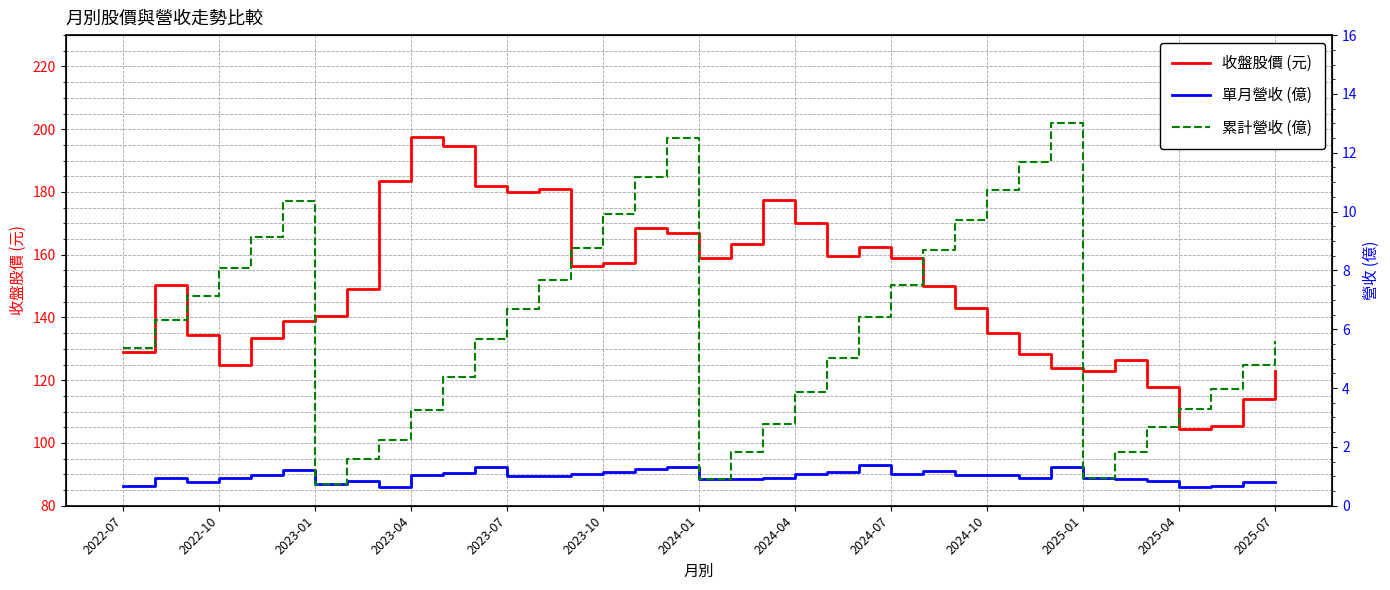

Reading right to left, what are all the values shown in this chart?

收盤股價 (元): 123.0	114.0	105.5	104.5	118.0	126.5	123.0	124.0	128.5	135.0	143.0	150.0	159.0	162.5	159.5	170.0	177.5	163.5	159.0	167.0	168.5	157.5	156.5	181.0	180.0	182.0	194.5	197.5	183.5	149.0	140.5	139.0	133.5	125.0	134.5	150.5	129.0
單月營收 (億): 0.8	0.8	0.7	0.6	0.8	0.9	0.9	1.3	0.9	1.0	1.0	1.2	1.1	1.4	1.2	1.1	0.9	0.9	0.9	1.3	1.2	1.2	1.1	1.0	1.0	1.3	1.1	1.1	0.6	0.9	0.7	1.2	1.0	0.9	0.8	0.9	0.7
累計營收 (億): 5.6	4.8	4.0	3.3	2.7	1.8	0.9	13.0	11.7	10.8	9.7	8.7	7.5	6.4	5.0	3.9	2.8	1.8	0.9	12.5	11.2	9.9	8.8	7.7	6.7	5.7	4.4	3.3	2.2	1.6	0.7	10.3	9.1	8.1	7.1	6.3	5.4